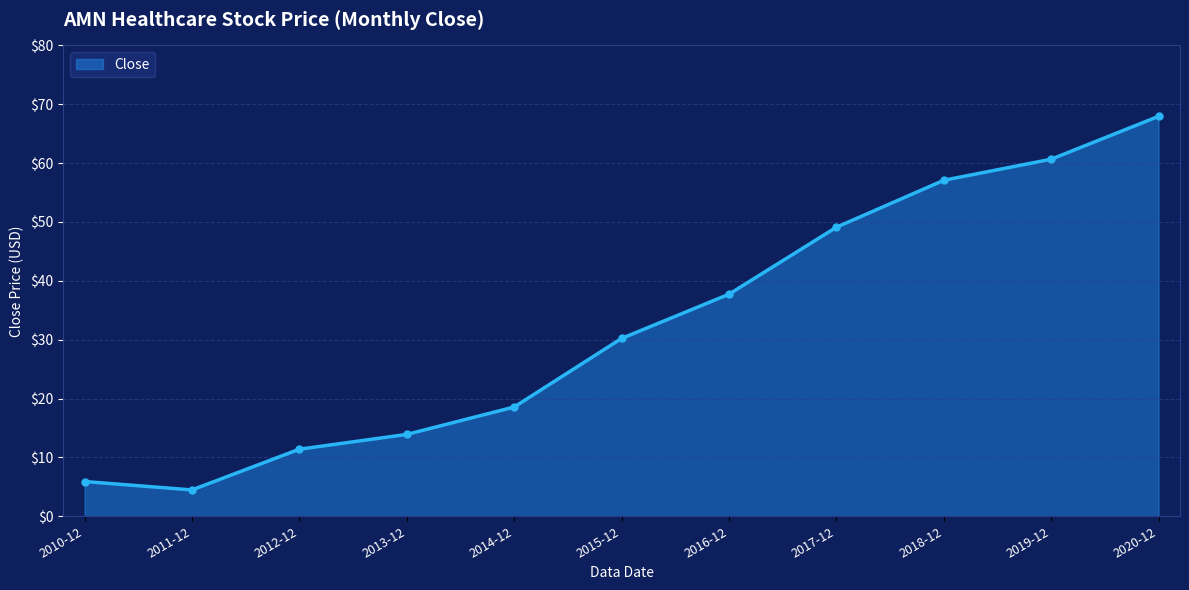

Reading left to right, extract all data points from this chart.

5.9	4.5	11.4	13.9	18.6	30.2	37.7	49.1	57.1	60.7	67.9